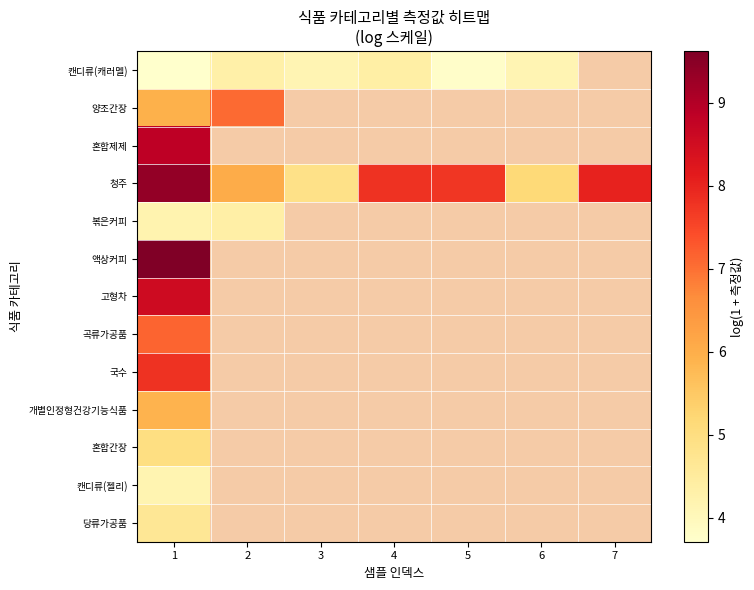

What is the minimum value shown in the chart?

3.7